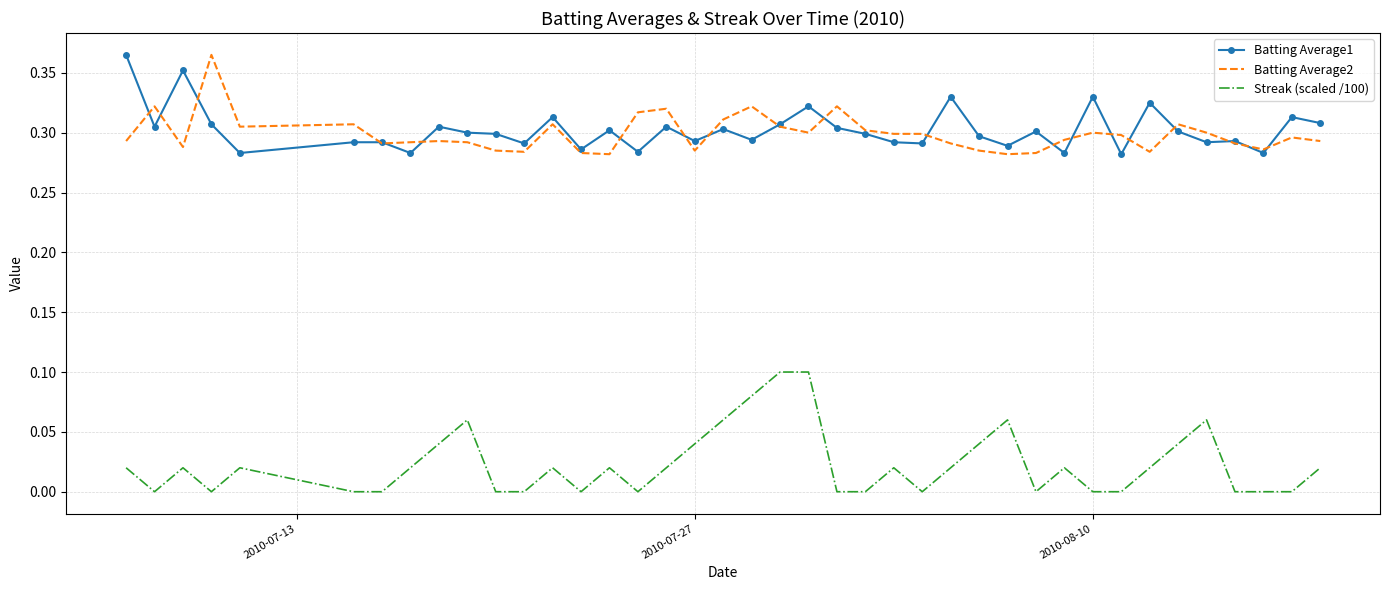

True or false: Streak (scaled /100) and Batting Average1 cross at least once.

False